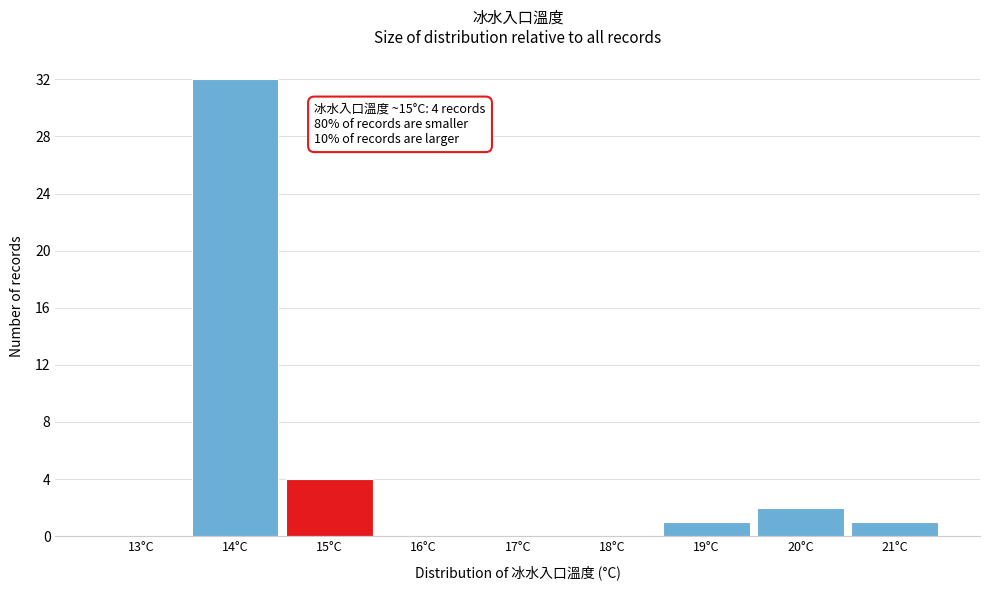

Reading left to right, transcribe all the data shown in this chart.

13°C=0	14°C=32	15°C=4	16°C=0	17°C=0	18°C=0	19°C=1	20°C=2	21°C=1